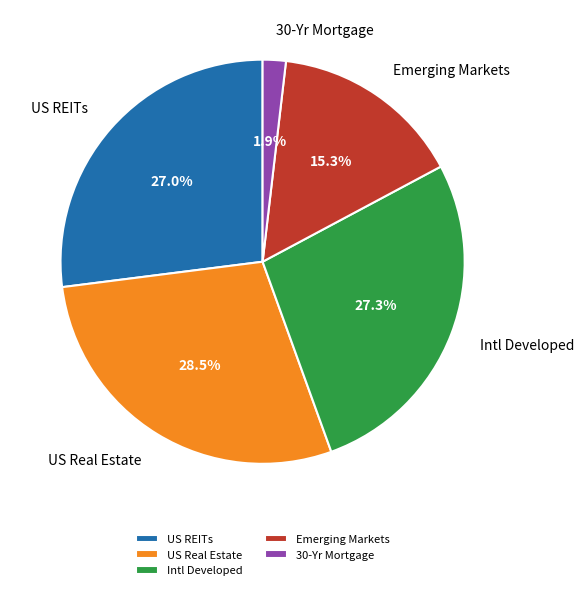

Between Emerging Markets and Intl Developed, which is larger?

Intl Developed